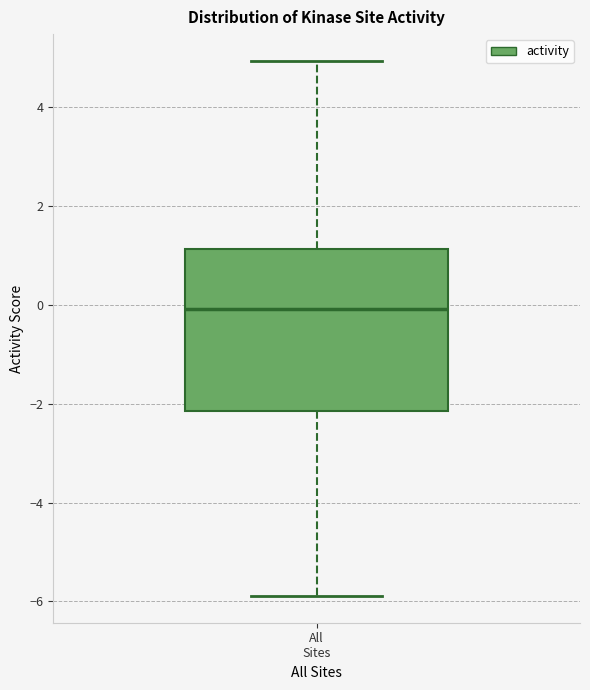

Read this box plot against the y-axis: the position of the median line, the range covered by the box, and the ends of both whiskers. The values are not printed on the chart, so give them approximately, as read against the axis.

median 0.0, box -2.2 to 1.2, whiskers -5.8 to 5.0